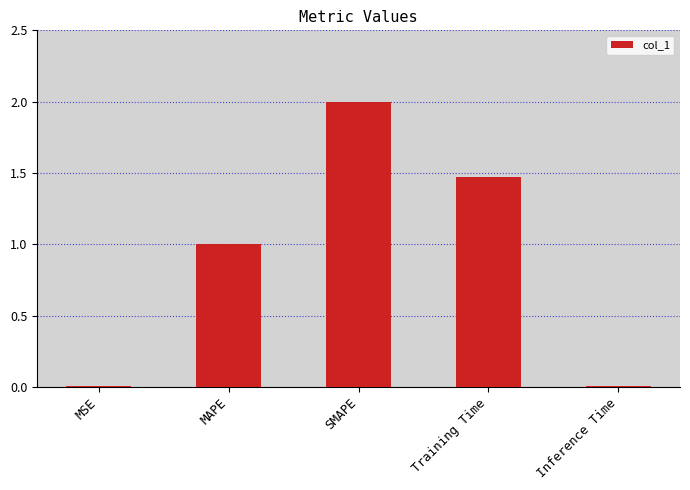

What is the greatest value displayed?

2.0